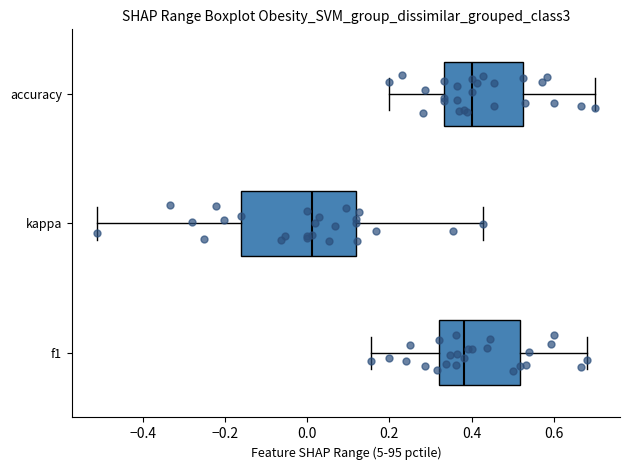

Reading bottom to top, read every box against the x-axis: the position of its median line, the range the box covers, and the ends of its whiskers. The values are not printed on the chart, so give them approximately, as read against the axis.

f1: median 0.38, box 0.32 to 0.52, whiskers 0.16 to 0.68
kappa: median 0.02, box -0.16 to 0.12, whiskers -0.52 to 0.42
accuracy: median 0.40, box 0.34 to 0.52, whiskers 0.20 to 0.70